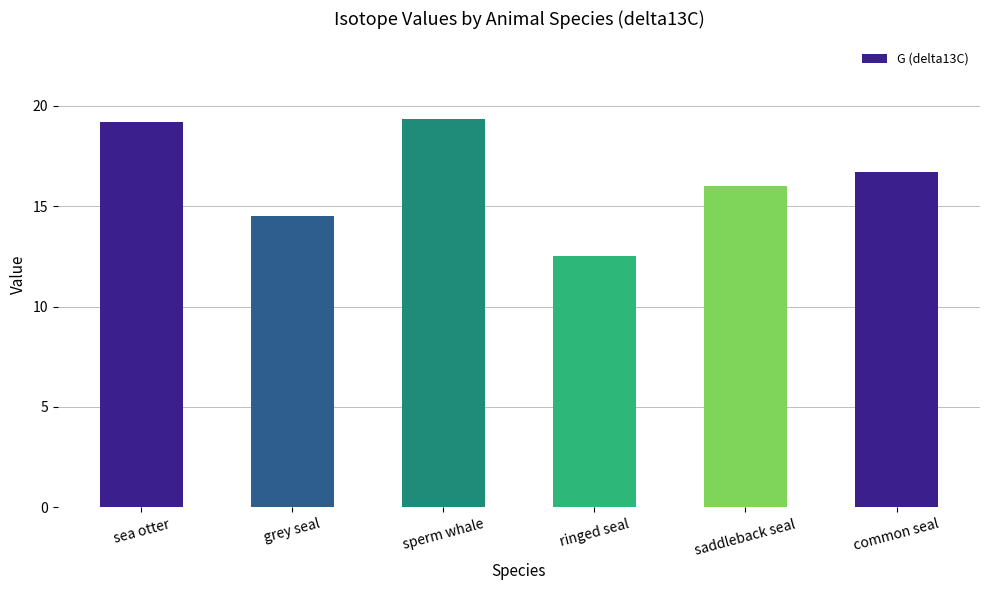

Does the chart contain stacked bars?

No